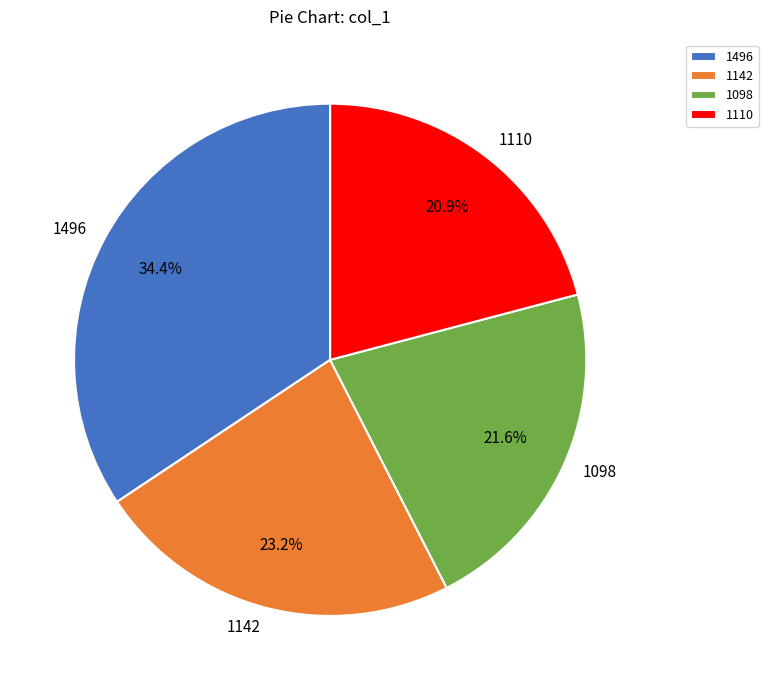

How many slices are in this pie chart?

4